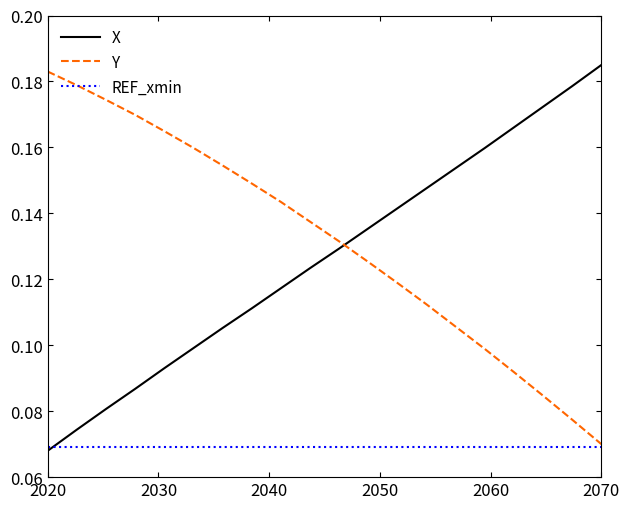

Which series ends up on top after the final intersection of Y and X?

X